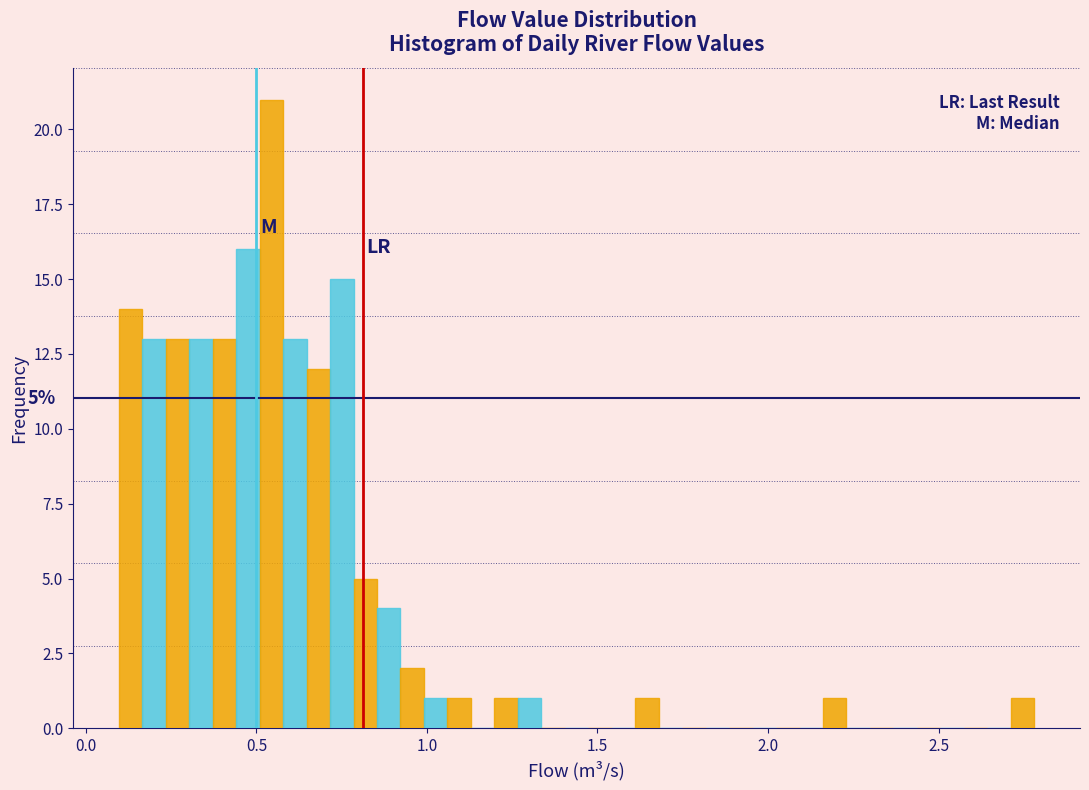

Read against the x-axis, roughly where is the centre of the tallest bar?

0.55